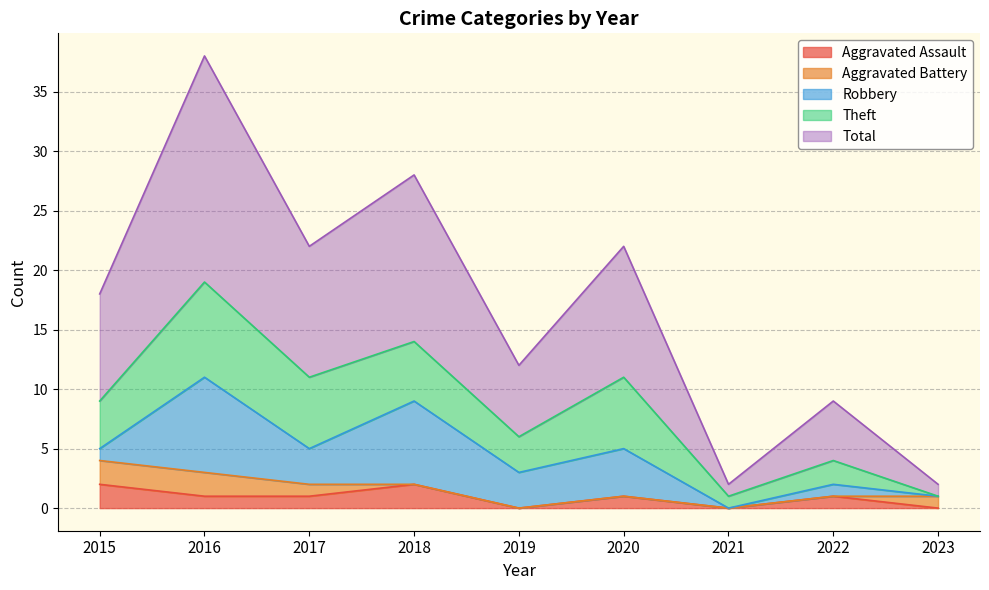

How many Theft values are between 2 and 6?

6